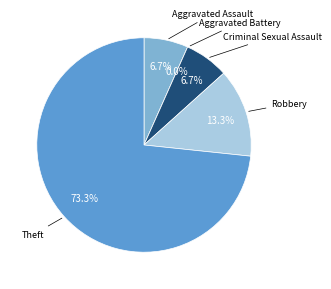

Rank the categories by value from lowest to highest.

Aggravated Battery, Aggravated Assault, Criminal Sexual Assault, Robbery, Theft